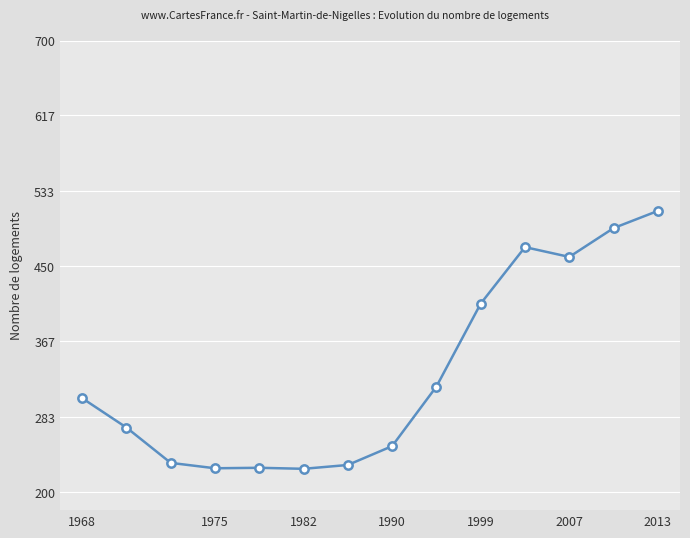

What is the value of the 12th point from the left?

460.4